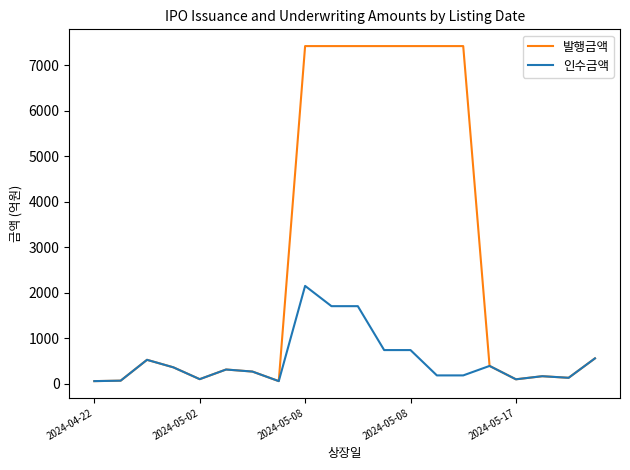

What is the sum of all 발행금액 values?

55082.2